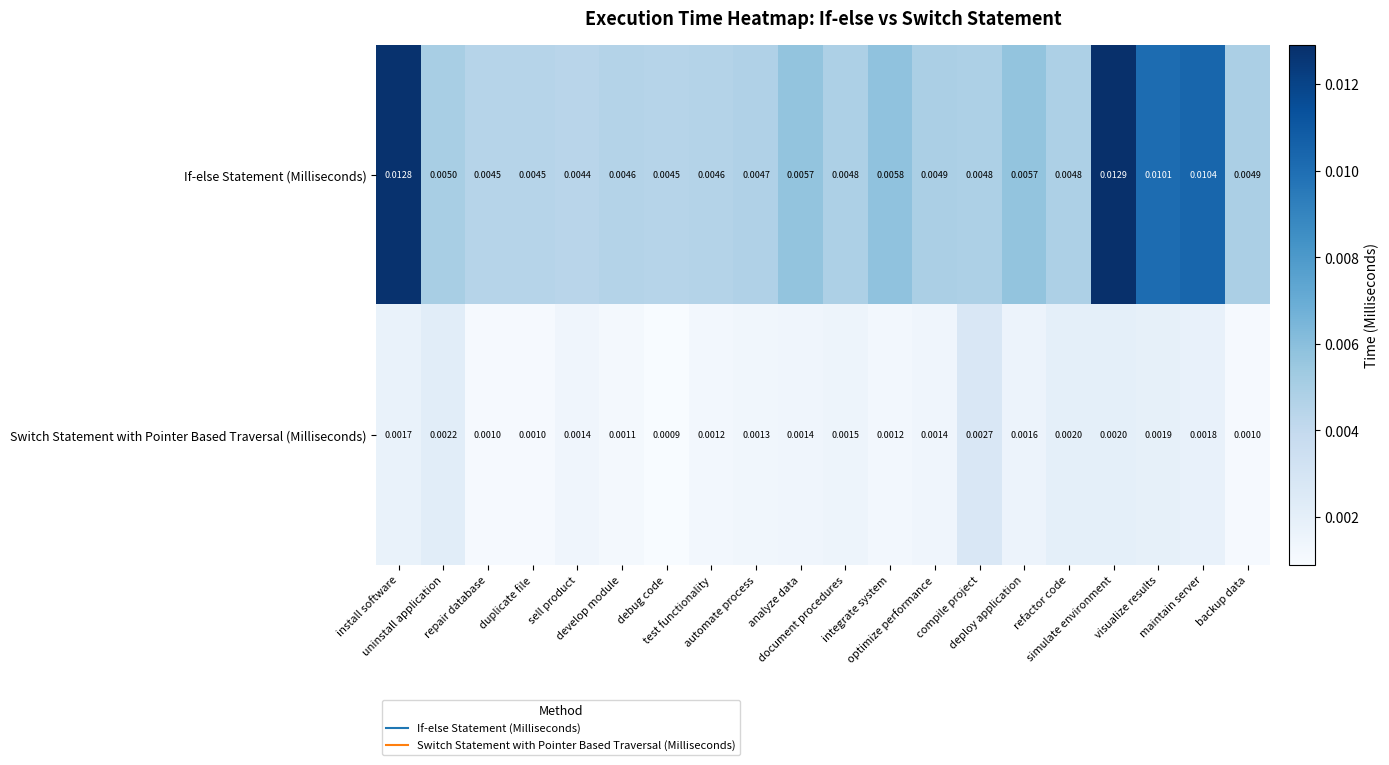

At which category is the sum across all series the highest?

simulate environment